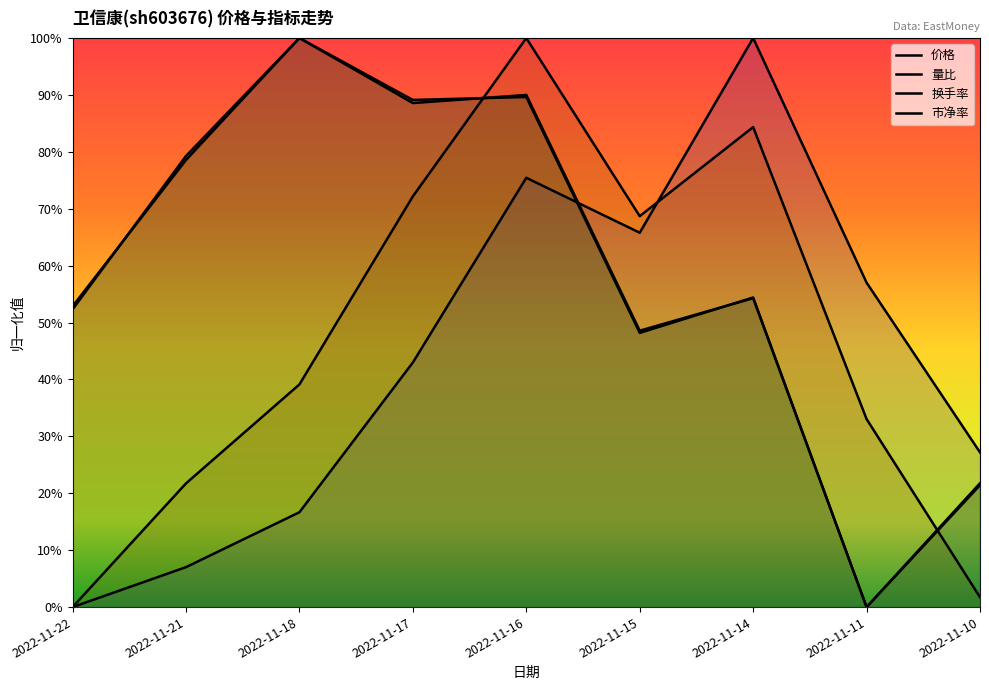

What is the total value across all series at 2022-11-15?

2.3